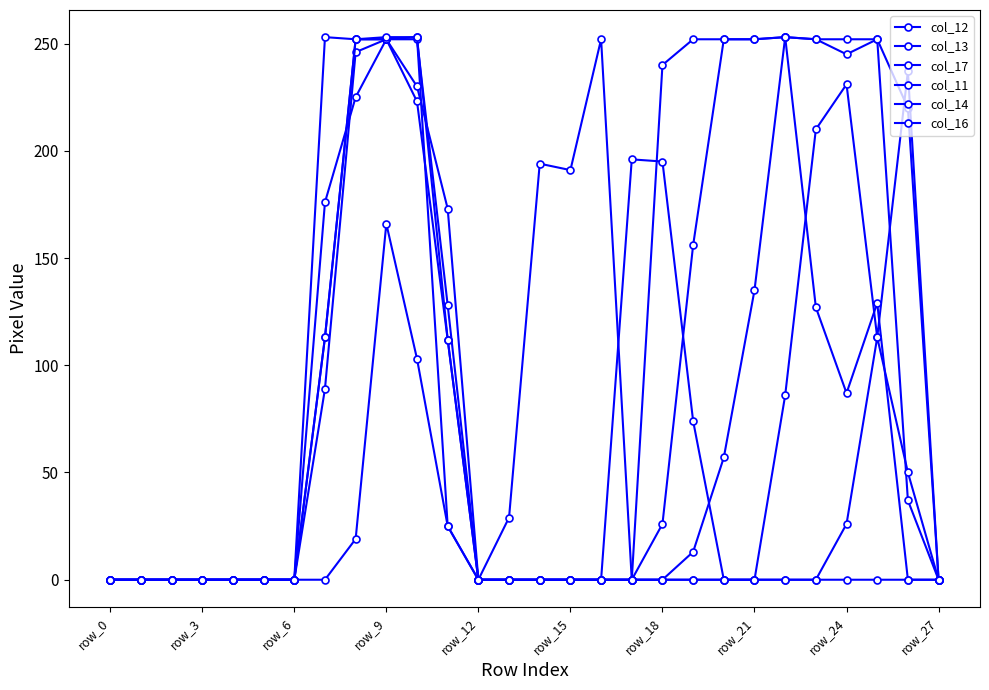

How many distinct data groups are displayed?

6